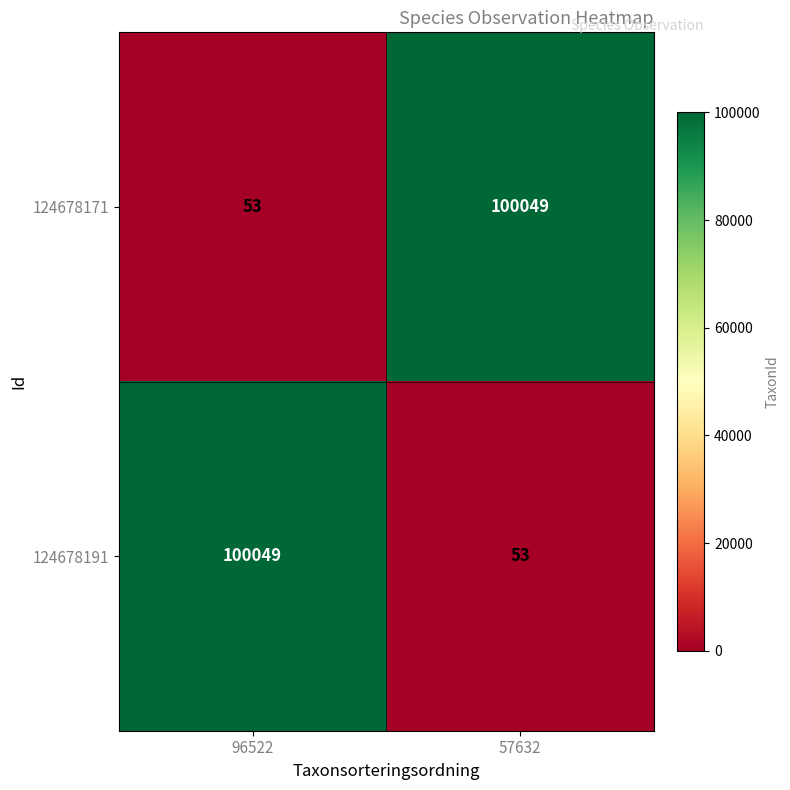

What is the difference between the highest and lowest values at 57632?

99996